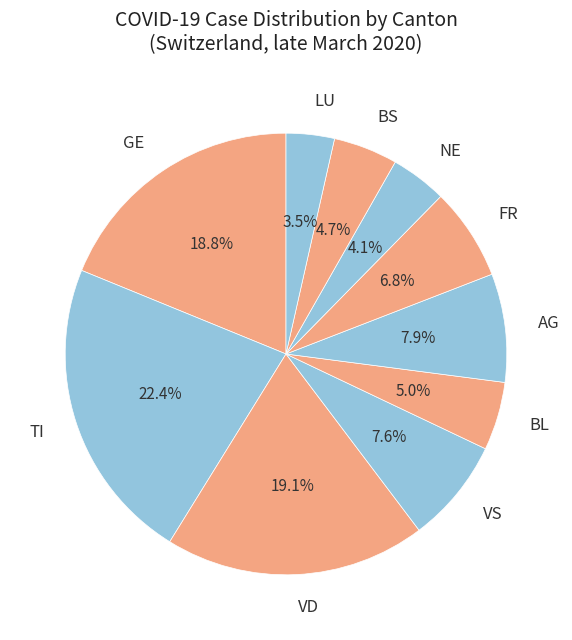

How many slices are in this pie chart?

10